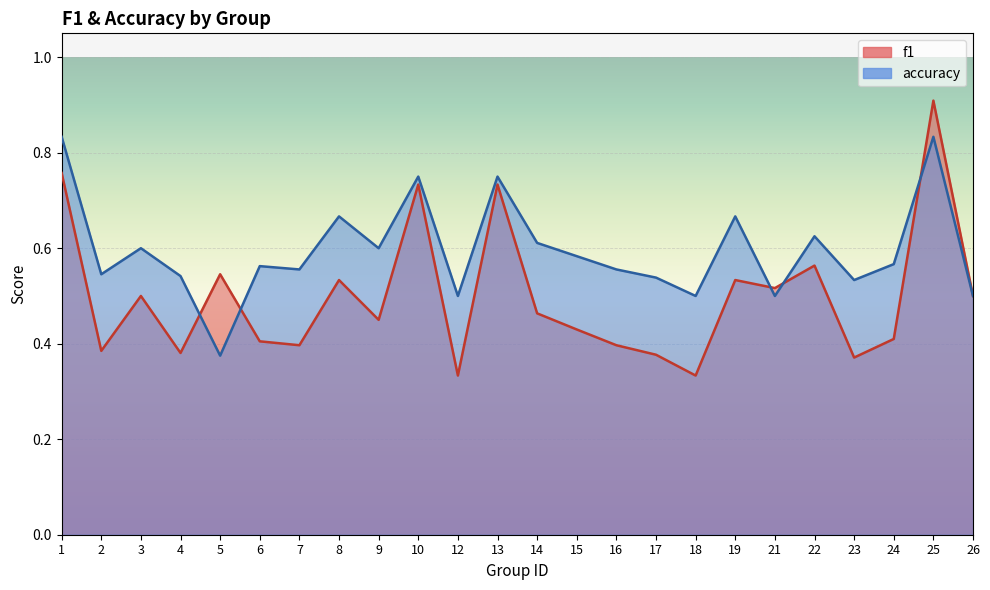

Which series has the largest total across all categories?

accuracy